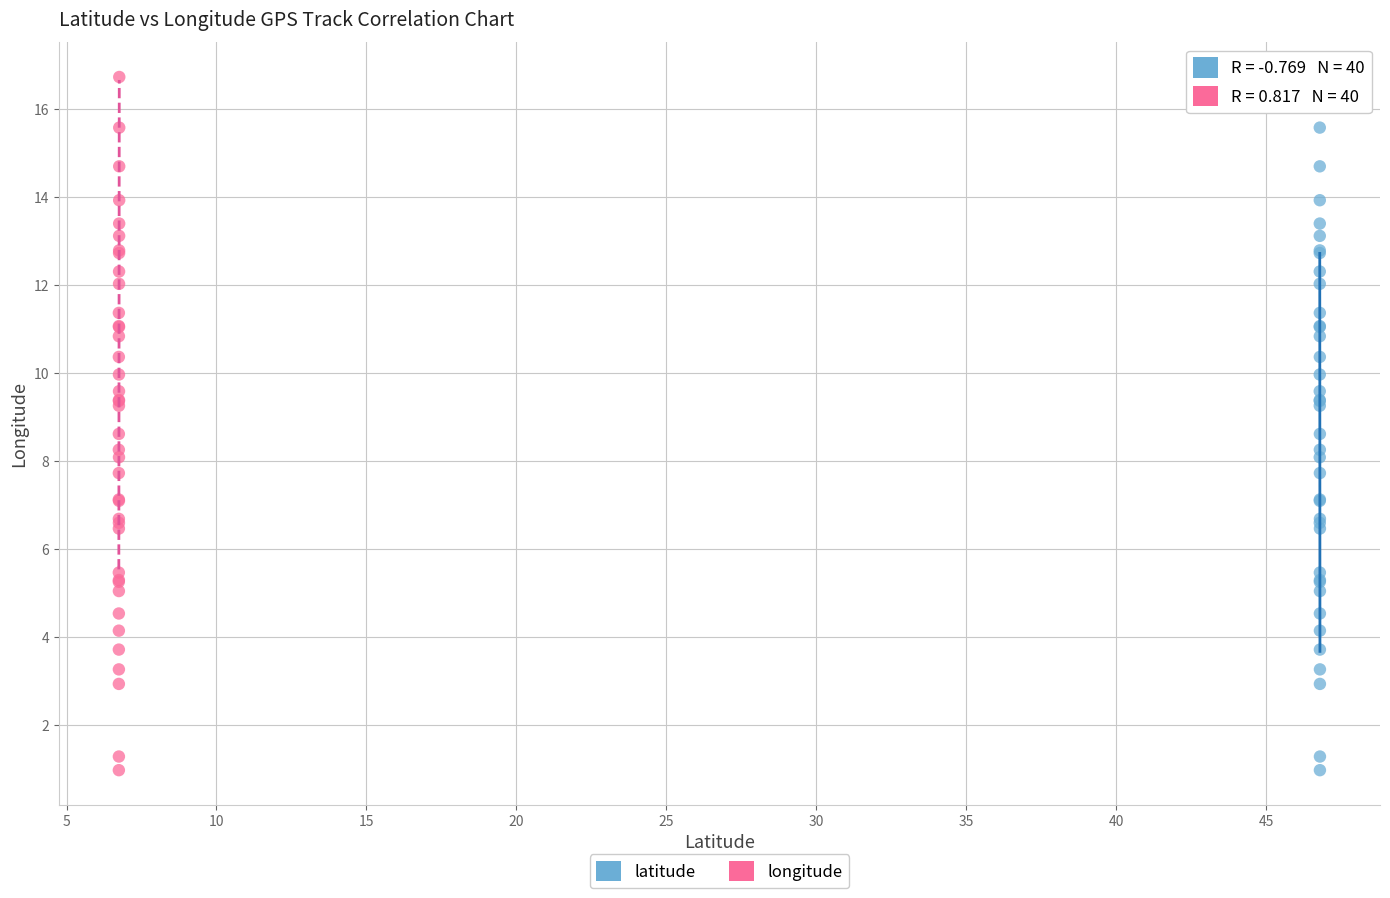

What are all the series names shown in the legend?

latitude, longitude